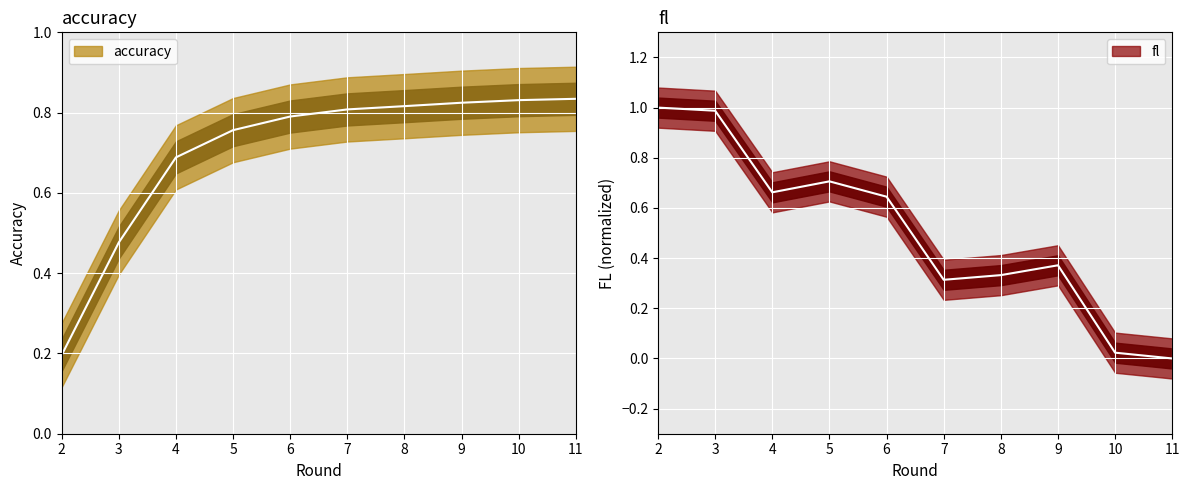

Which category has the lowest value in the accuracy series?

2